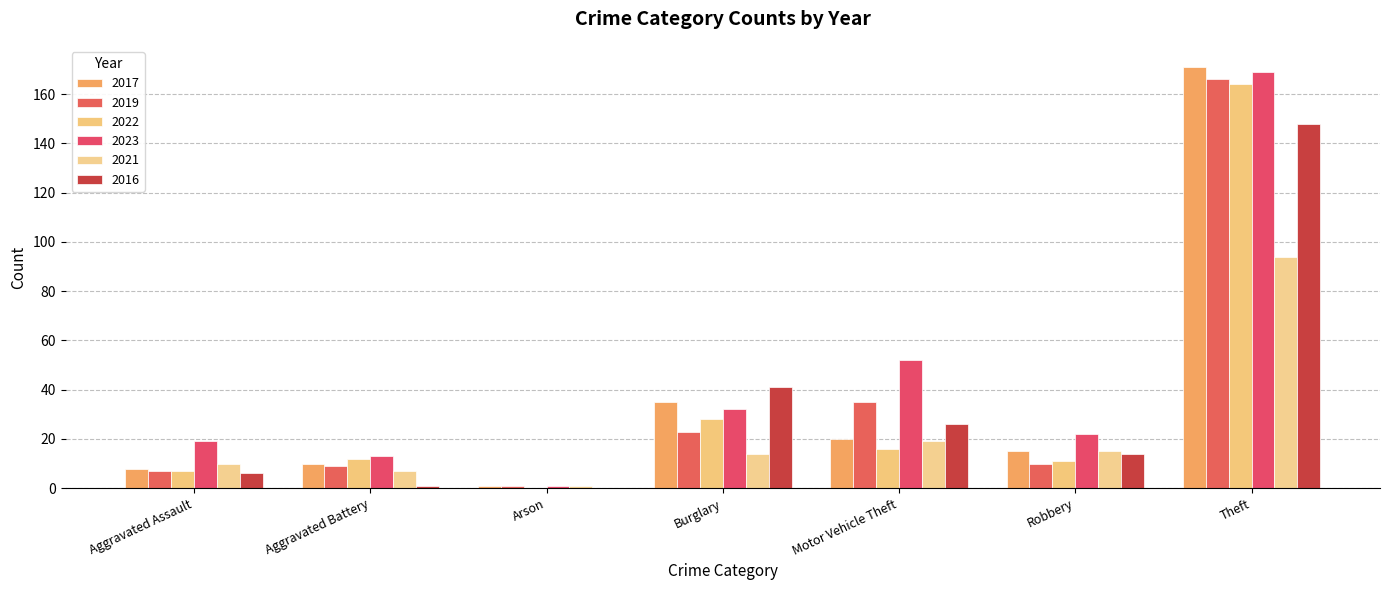

Where does the 2022 series first go above 12?

Burglary